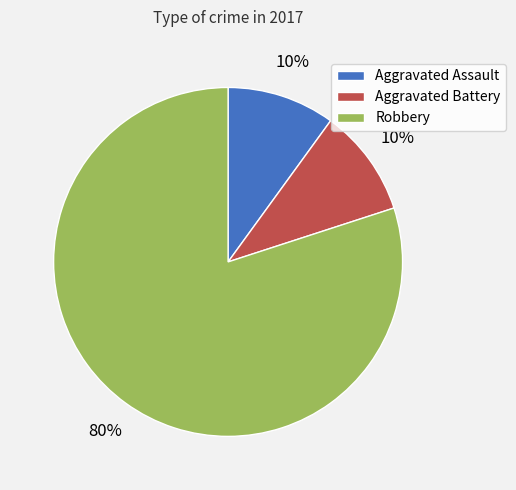

Is the sum of Aggravated Battery and Aggravated Assault greater than half?

No